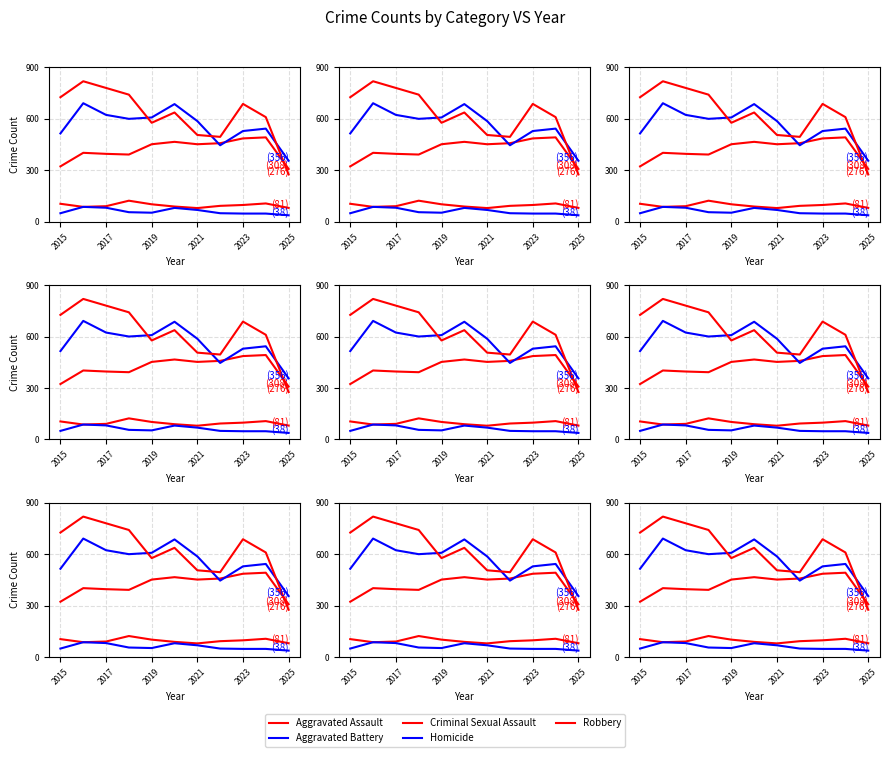

Which series has the widest spread of values?

Robbery